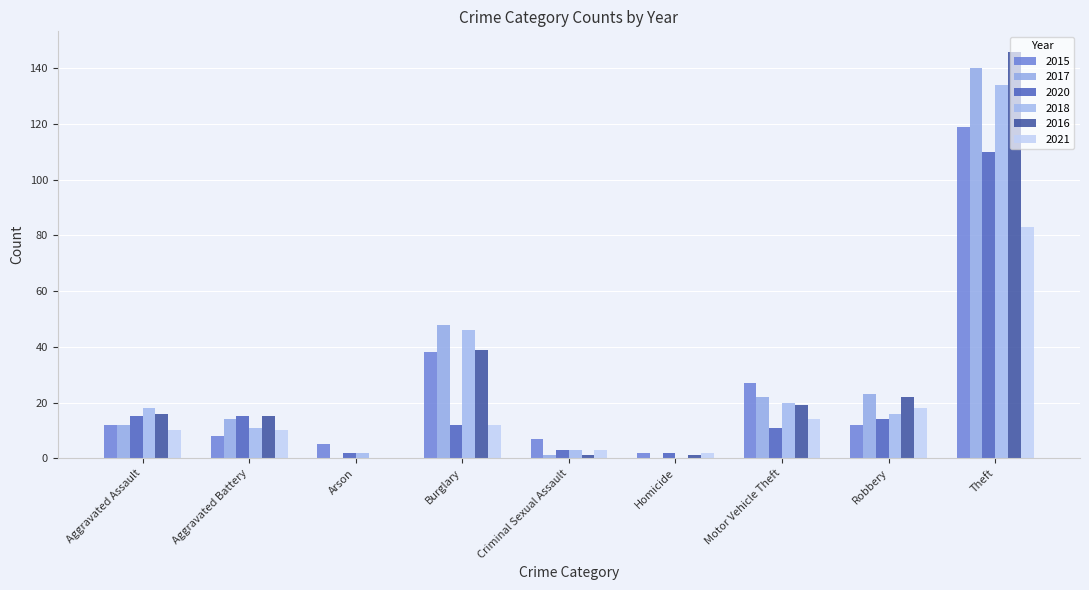

Does the chart contain stacked bars?

No